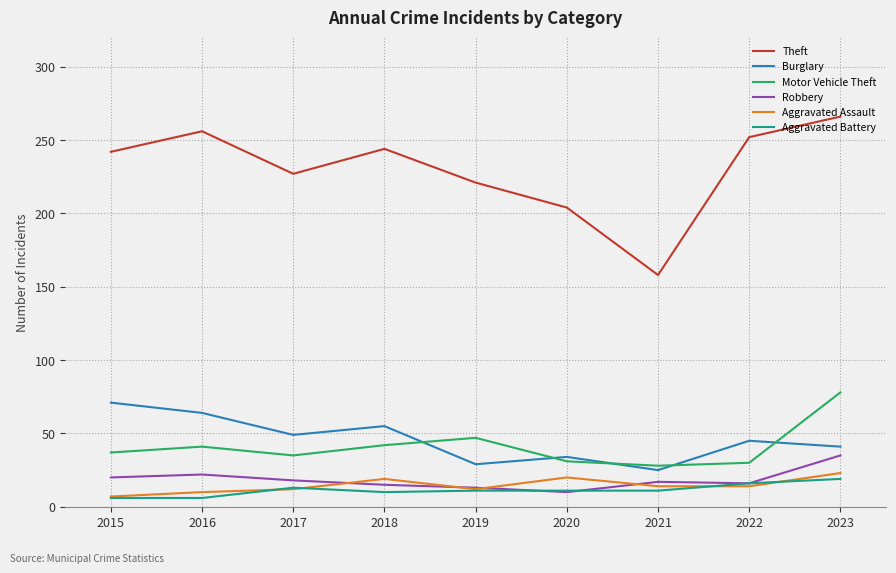

Does the chart display data point markers on the line(s)?

No